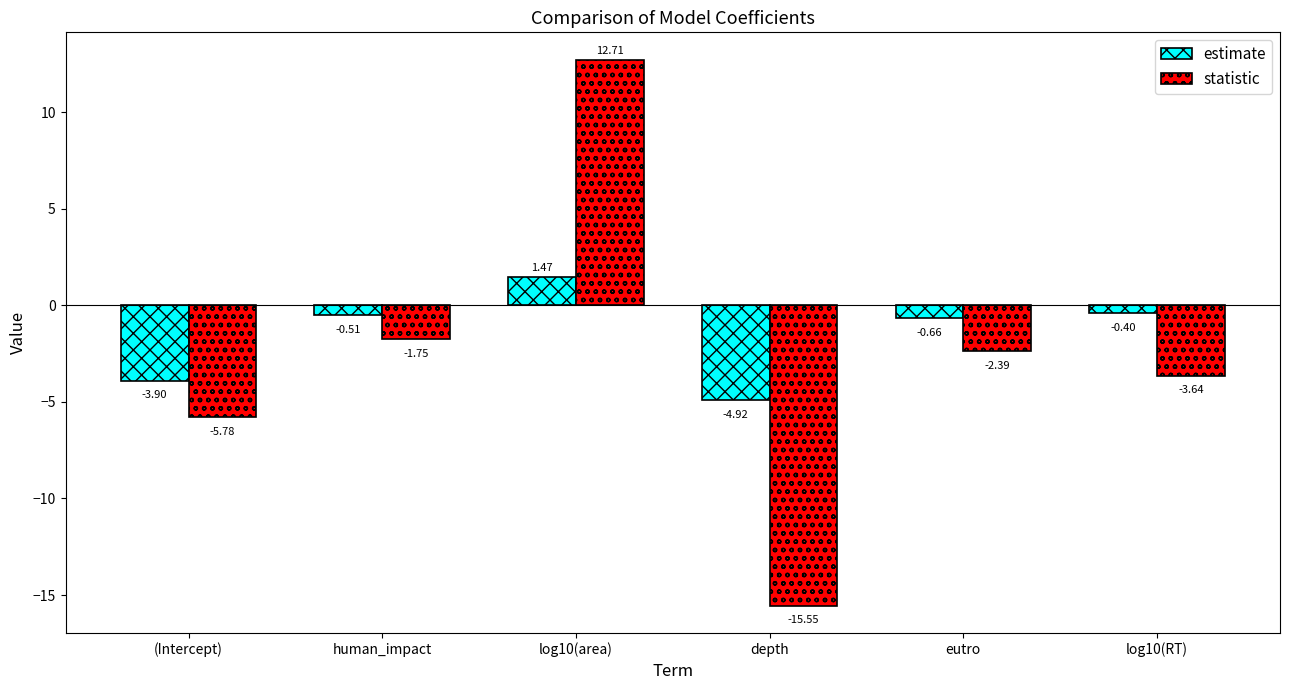

What is the difference between the estimate values at human_impact and log10(area)?

2.0